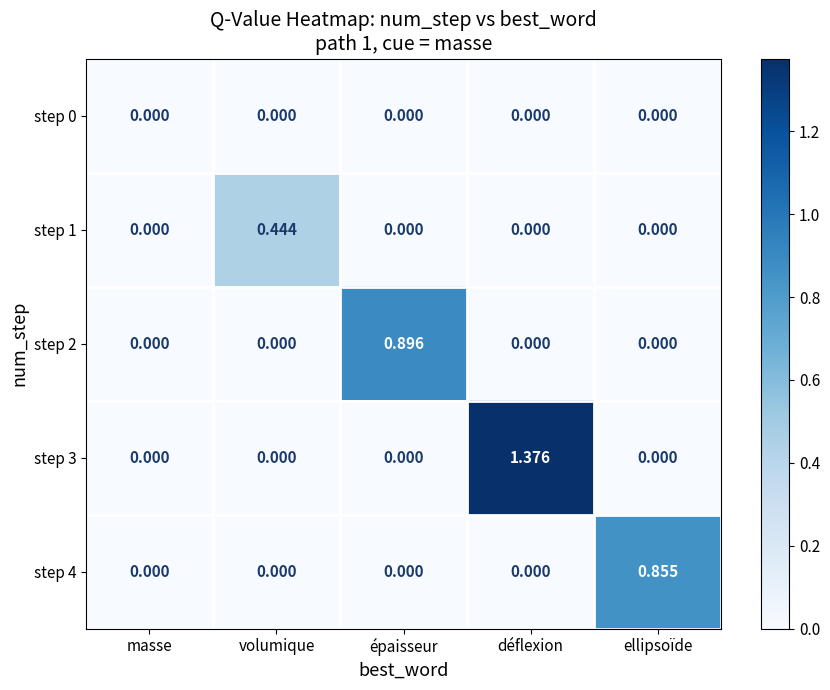

At which category does the chart reach its peak across all series?

déflexion